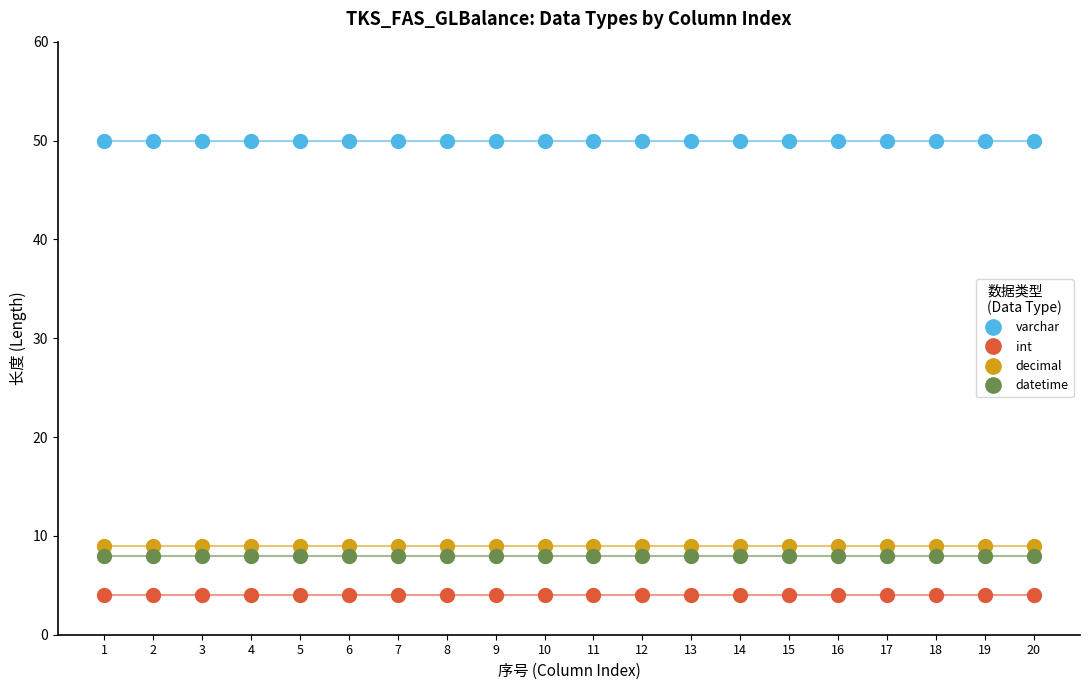

The value of decimal at 14 is 4. True or false?

False